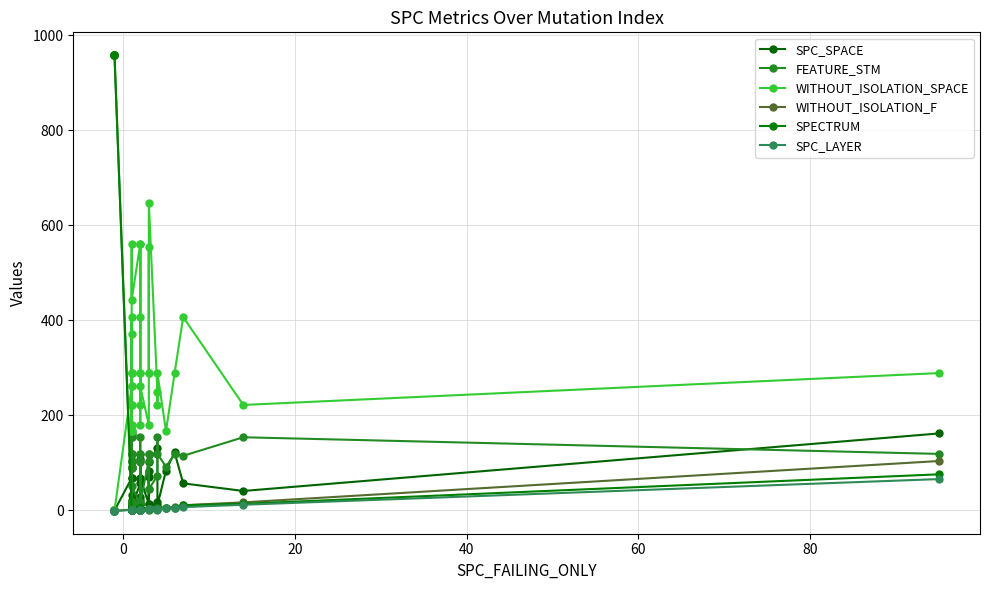

What is the average value of the WITHOUT_ISOLATION_SPACE series?

283